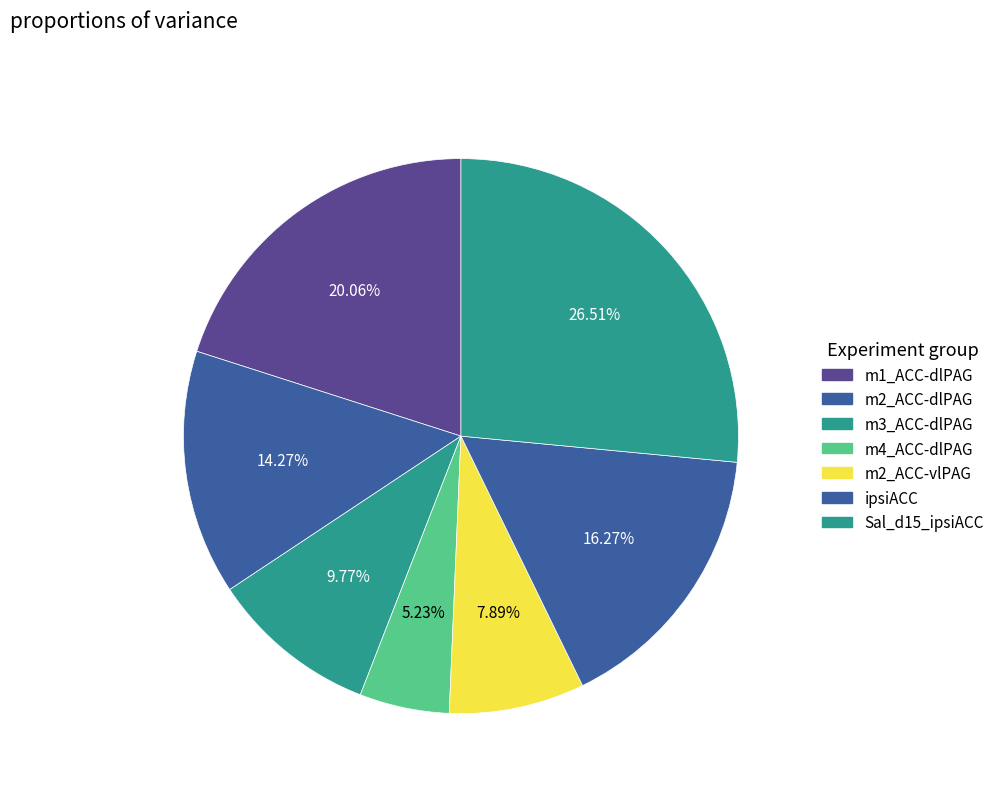

What percentage is the m2_ACC-vlPAG slice, to the nearest percent?

8%